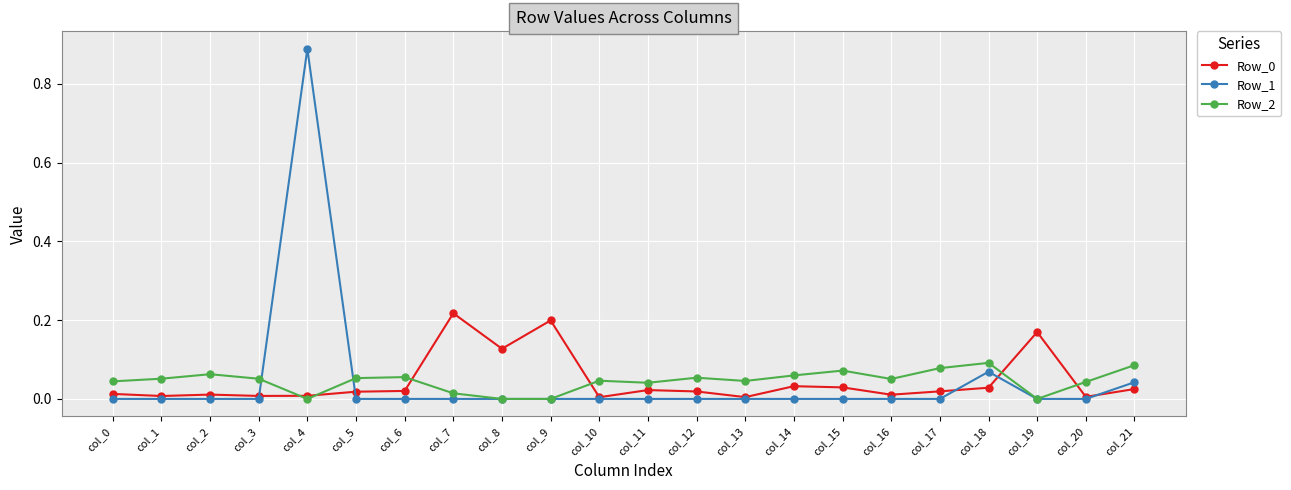

Which series has the widest spread of values?

Row_1